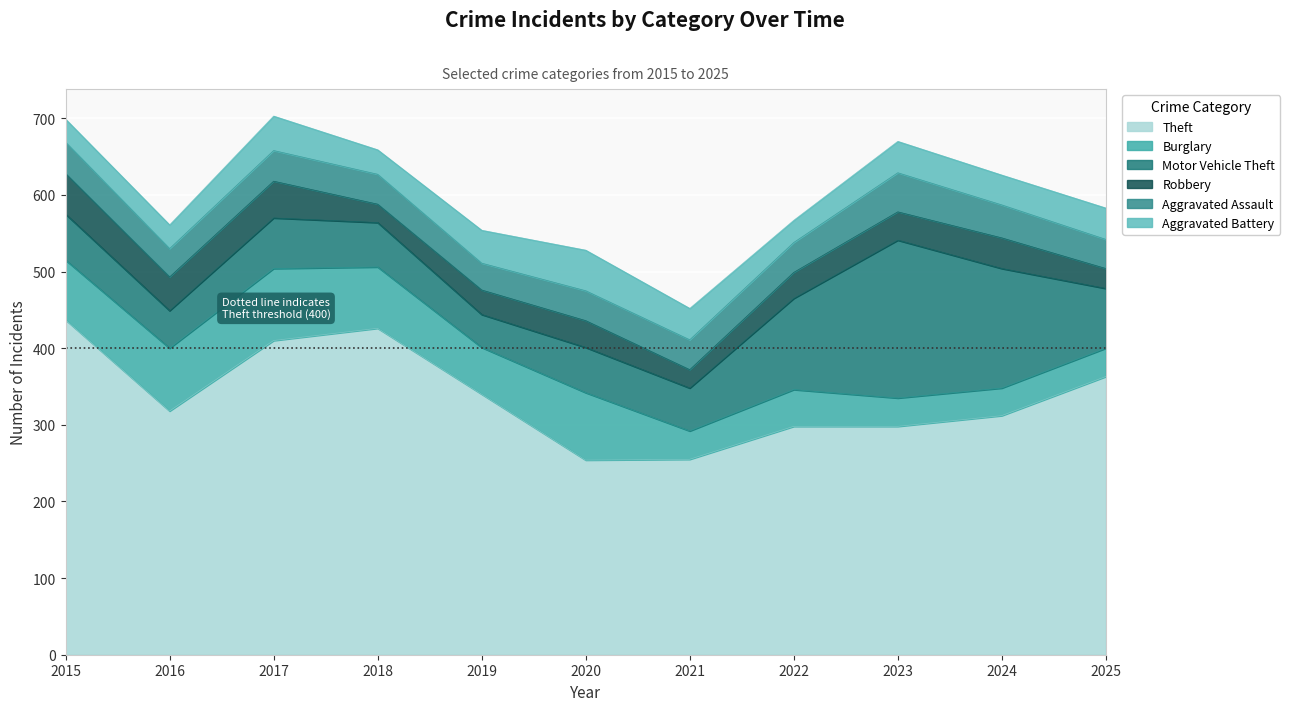

List the series in order of their peak value, highest first.

Theft, Motor Vehicle Theft, Burglary, Robbery, Aggravated Battery, Aggravated Assault